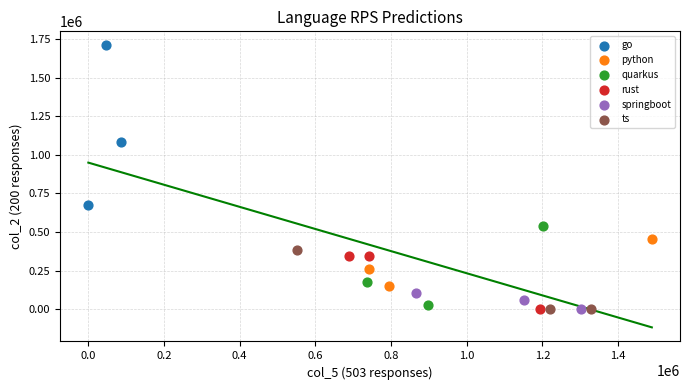

Which series contains the highest Y value?

go